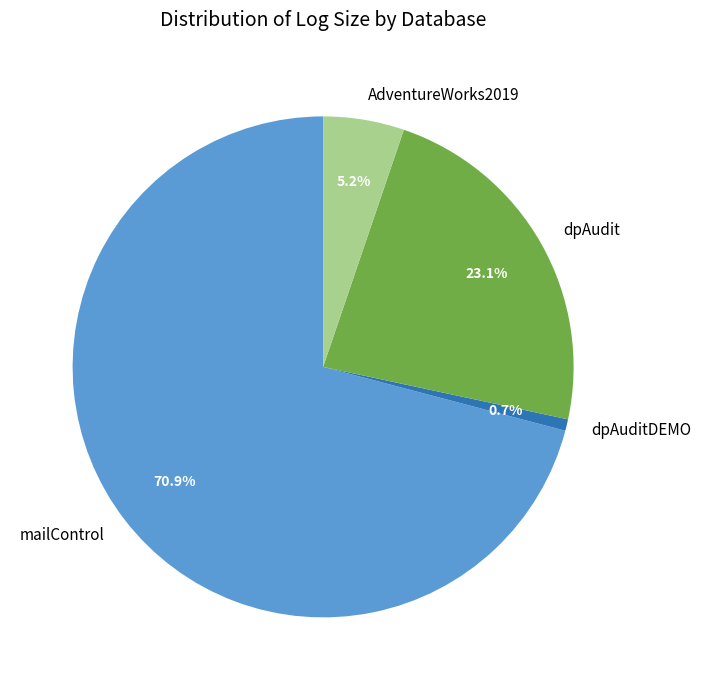

Which category has the biggest portion of the pie?

mailControl